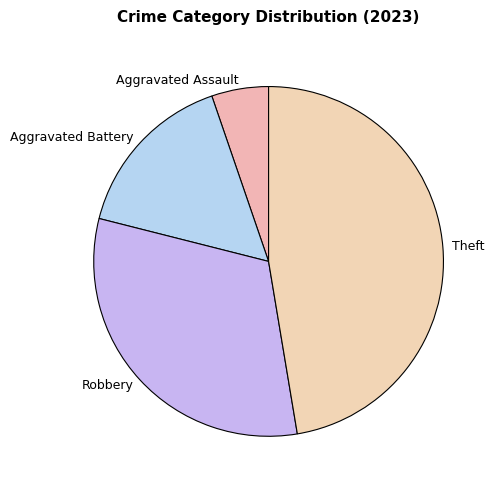

Approximately how many times larger is the value at Aggravated Assault compared to Aggravated Battery?

0.3